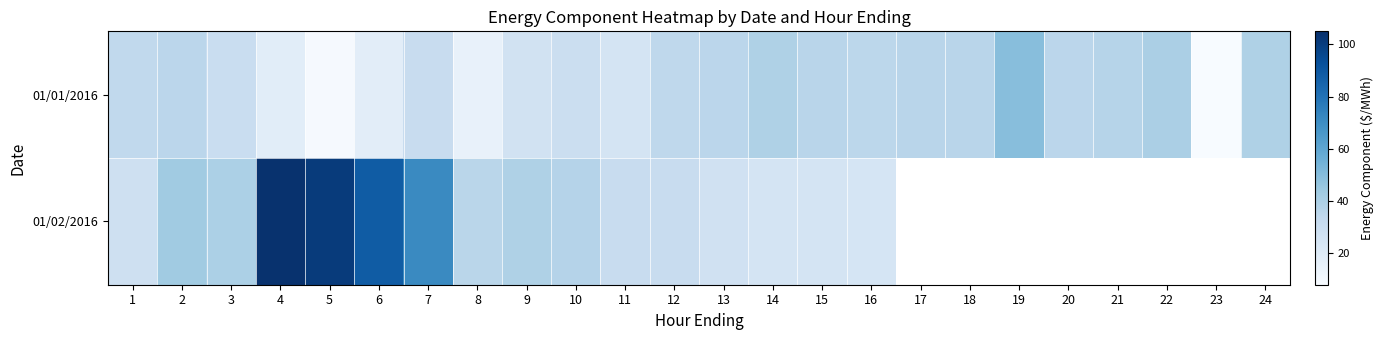

At which label is 01/01/2016 closest to 28?

10